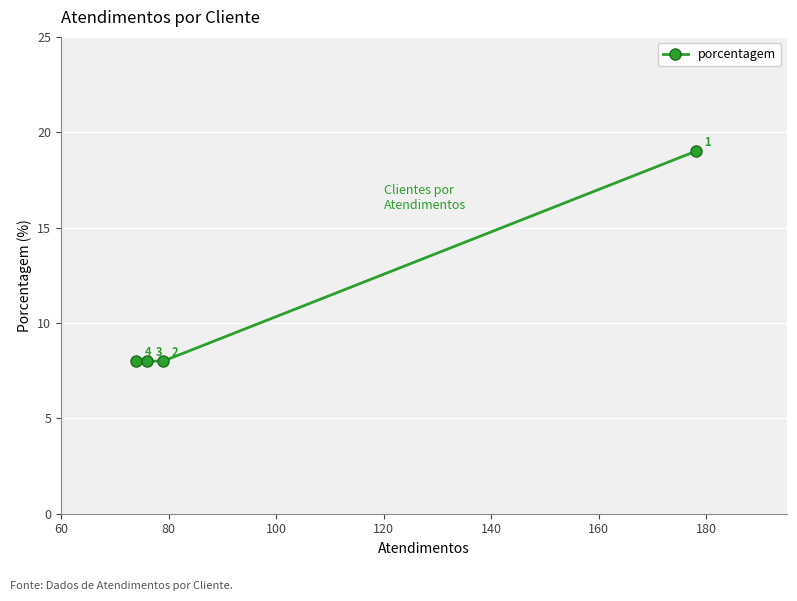

How many series are shown in this chart?

1